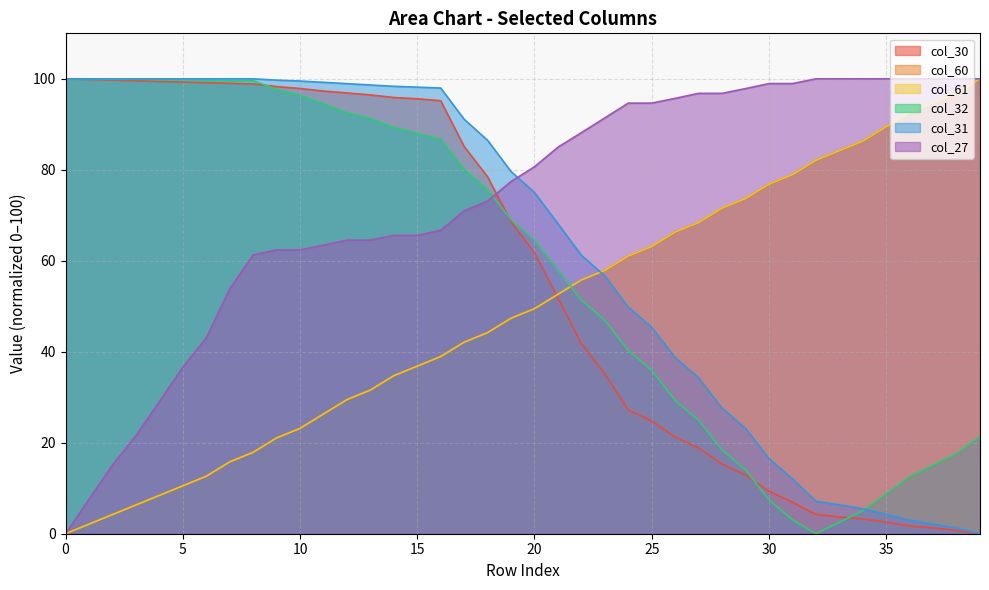

True or false: col_31 has a value of 7.9 at 34.

False